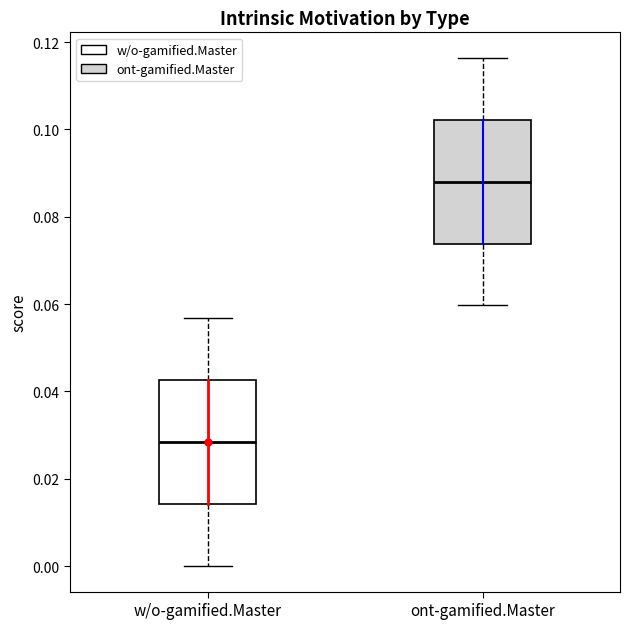

Where does the lower whisker of the box for w/o-gamified.Master end on the y-axis? The values are not printed on the chart, so give them approximately, as read against the axis.

0.000